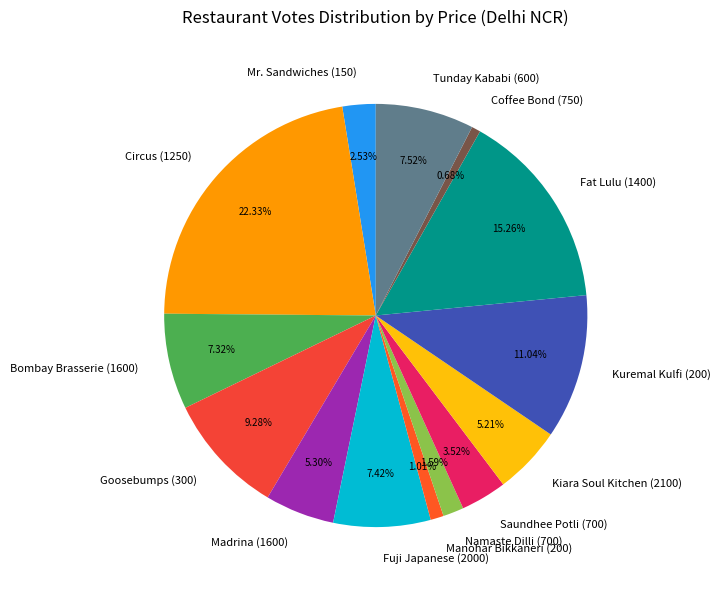

How many segments does this pie chart have?

14